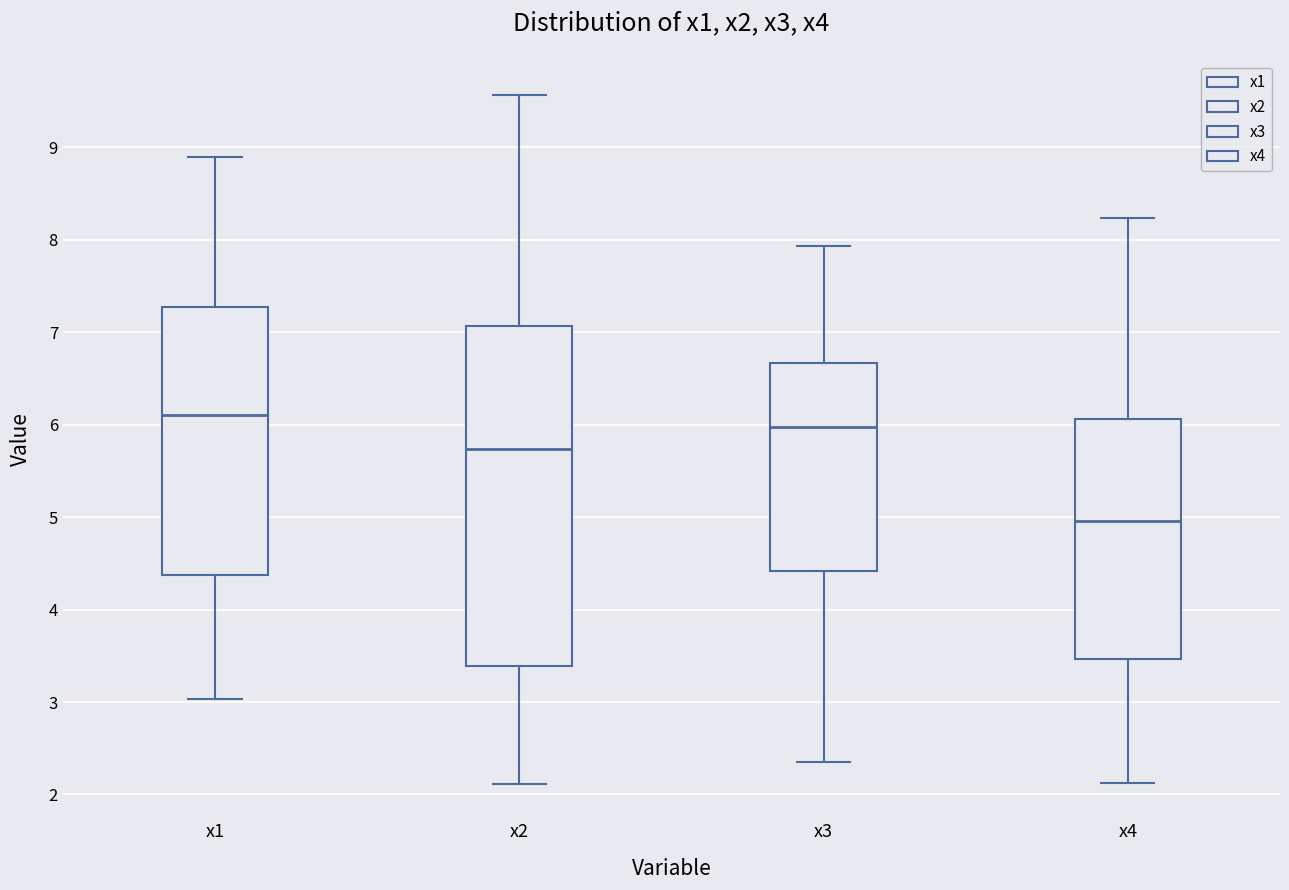

Reading left to right, transcribe this box plot: for each box, give where its median line is, the range the box spans, and where its two whiskers end, as read against the y-axis. The values are not printed on the chart, so give them approximately, as read against the axis.

x1: median 6.1, box 4.4 to 7.3, whiskers 3.0 to 8.9
x2: median 5.7, box 3.4 to 7.1, whiskers 2.1 to 9.6
x3: median 6.0, box 4.4 to 6.7, whiskers 2.3 to 7.9
x4: median 5.0, box 3.5 to 6.1, whiskers 2.1 to 8.2